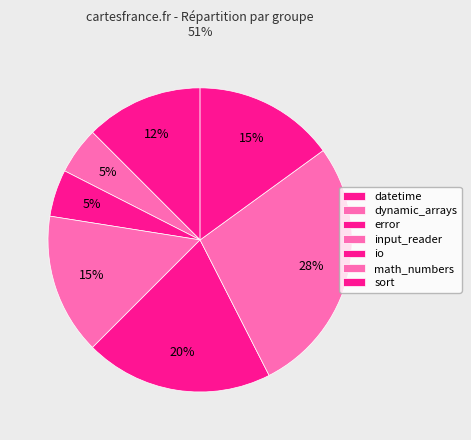

How many segments does this pie chart have?

7